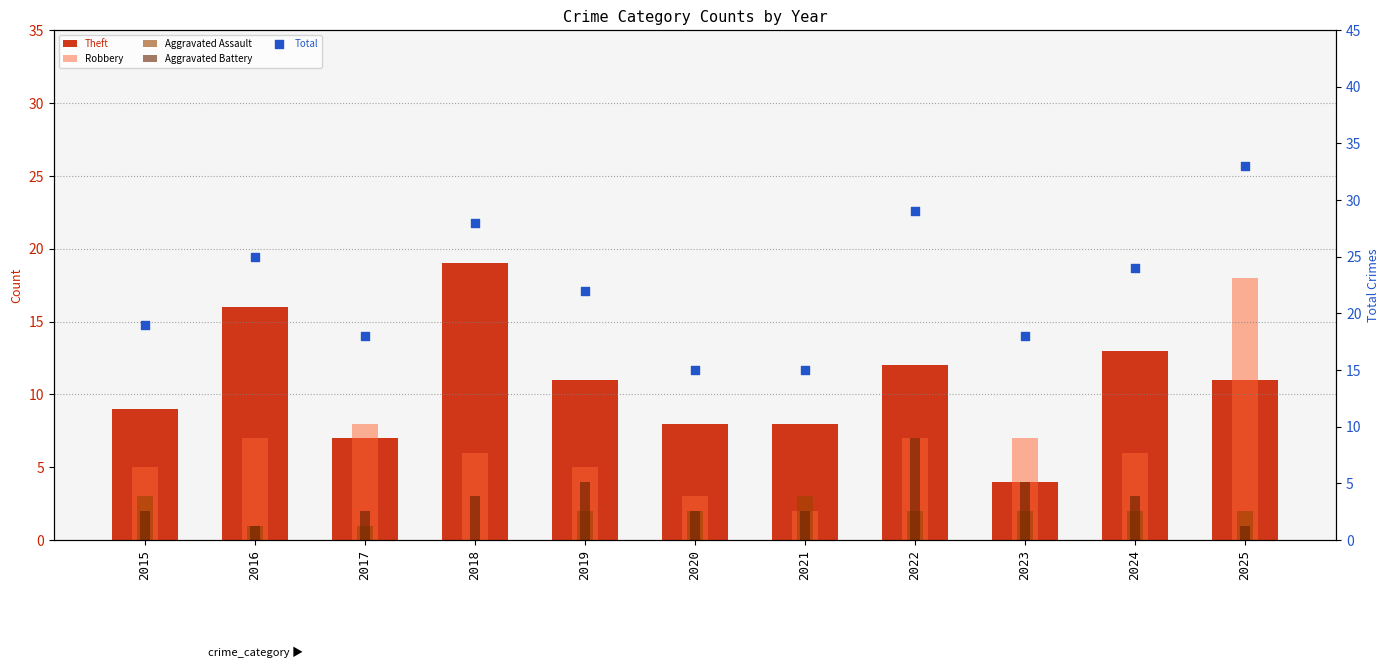

At which category is the sum across all series the highest?

2025